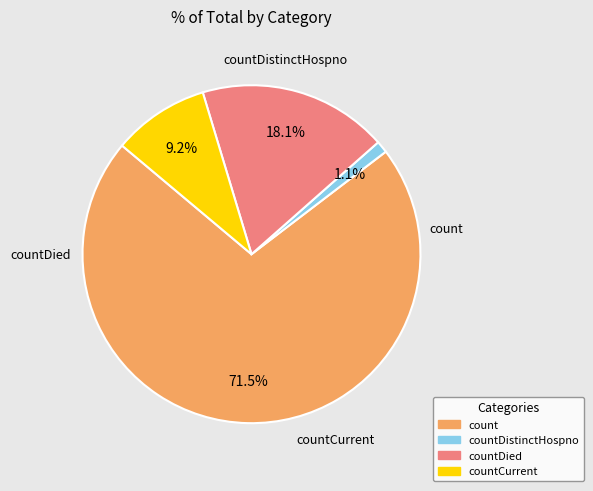

Does any single category account for the majority?

Yes